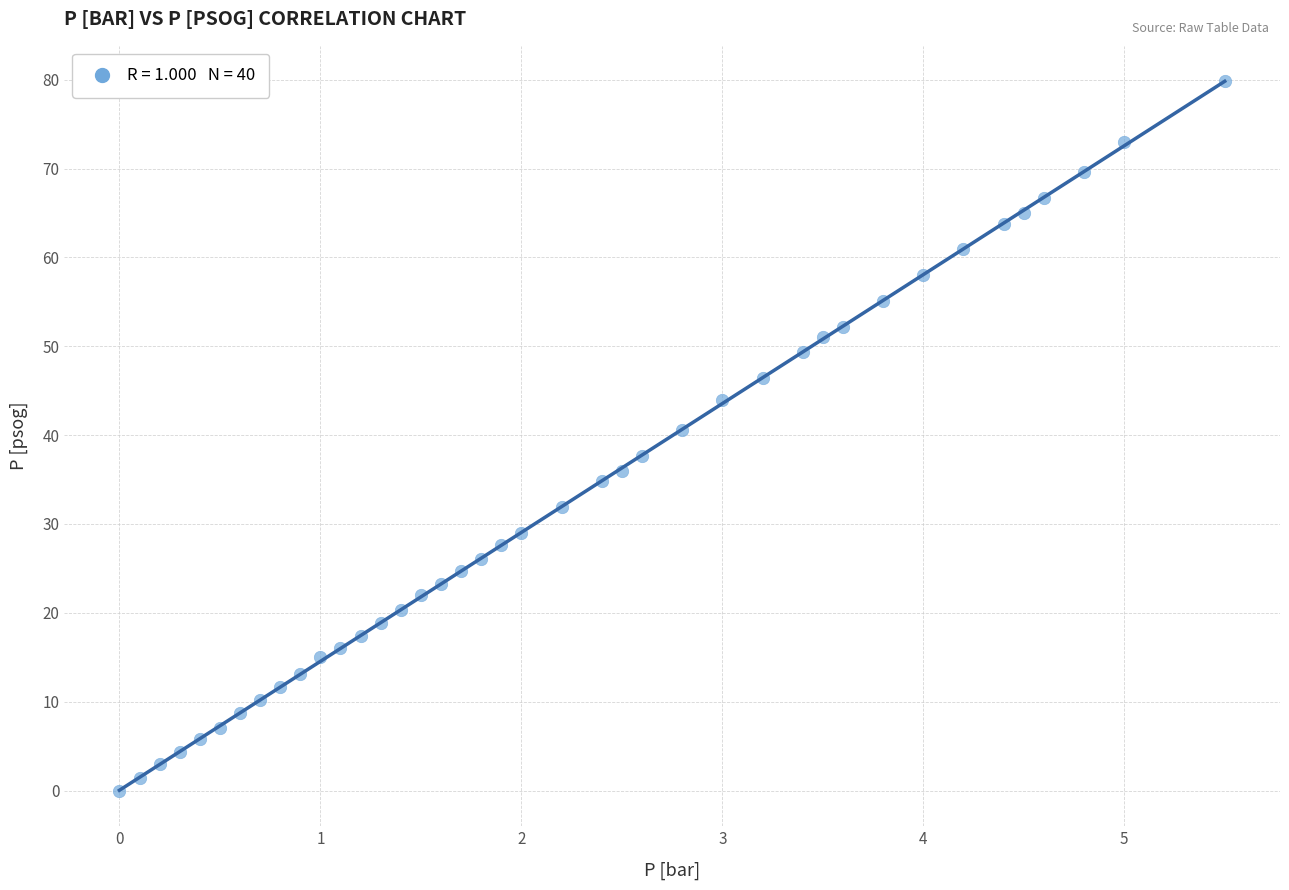

What is the range of X values (max minus min)?

5.5